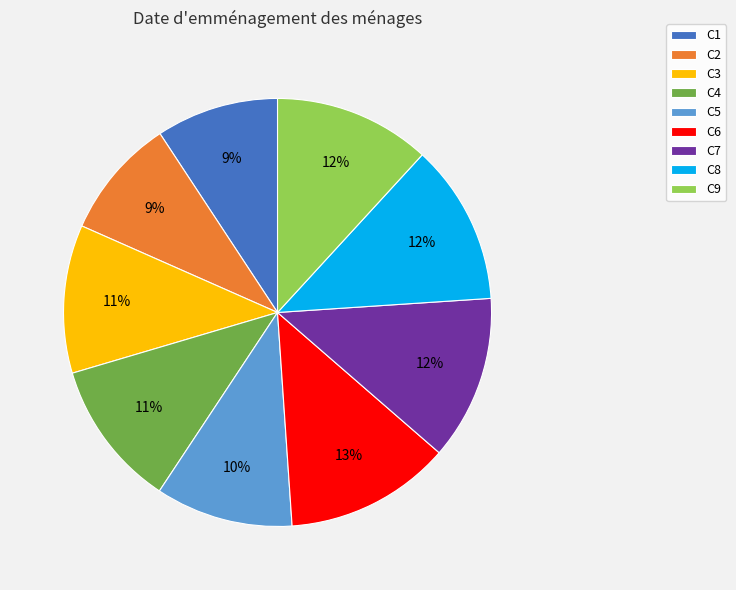

To the nearest percent, what percentage of the pie is C2?

9%